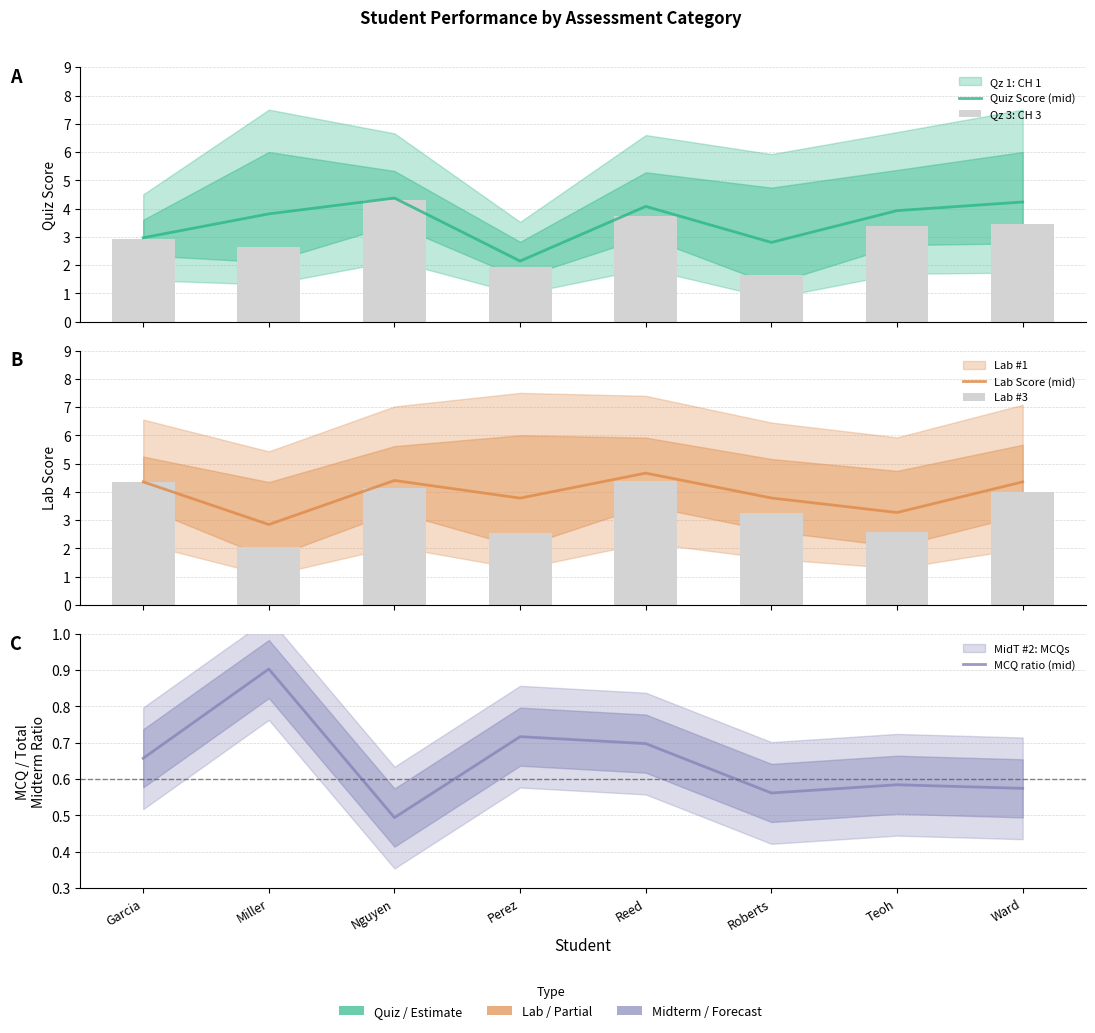

How many data points in Lab #3 are above 3?

5